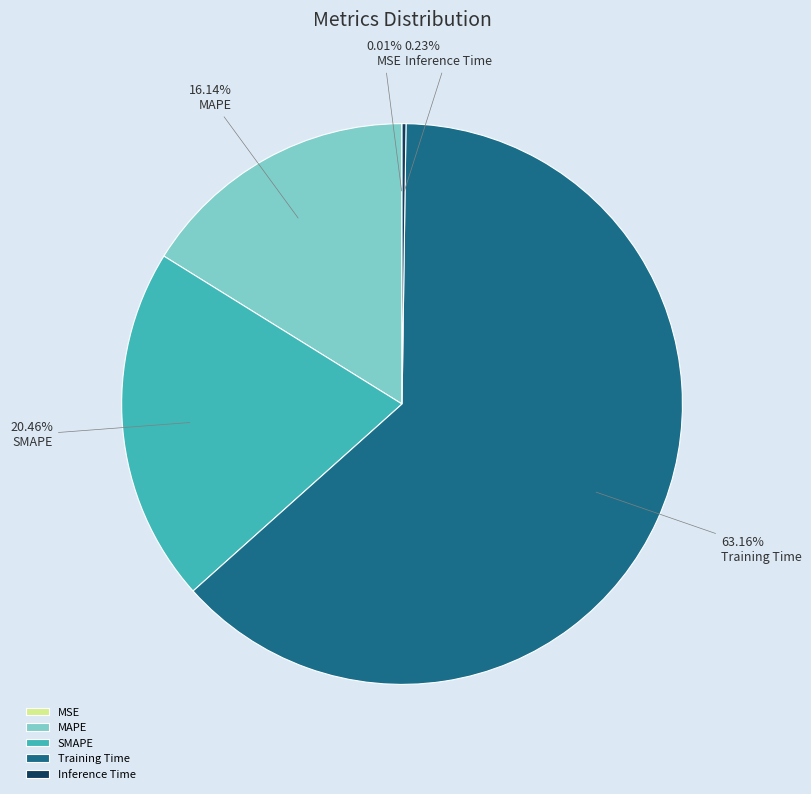

Which slice is the largest?

Training Time